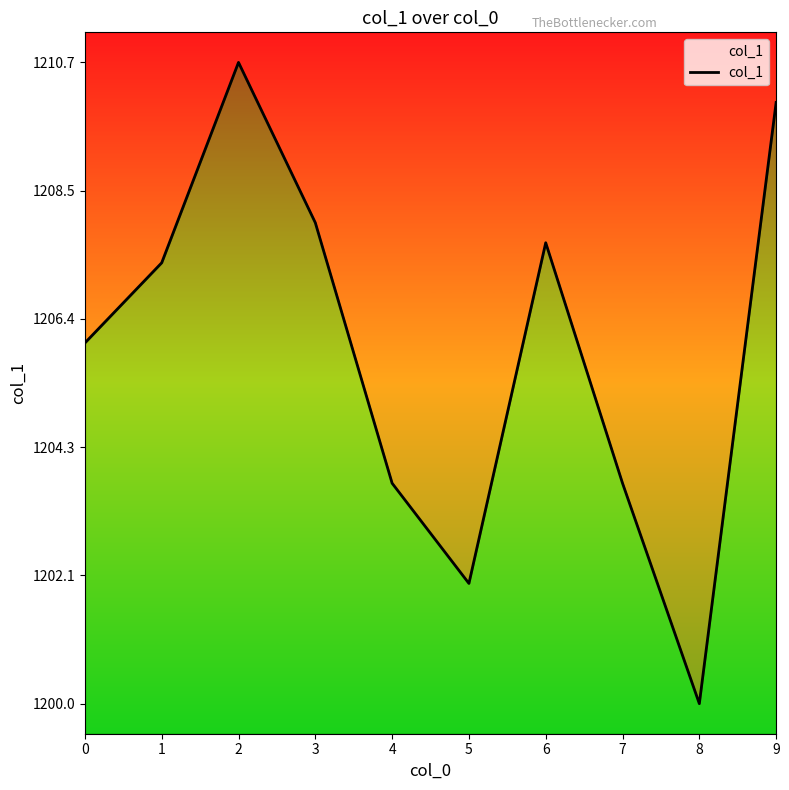

What is the maximum value shown in the chart?

1210.7